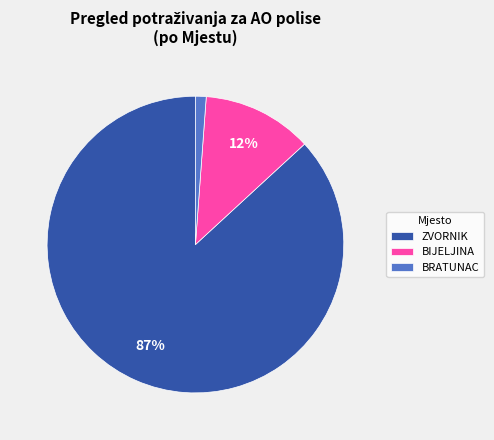

Which slice is the largest?

ZVORNIK